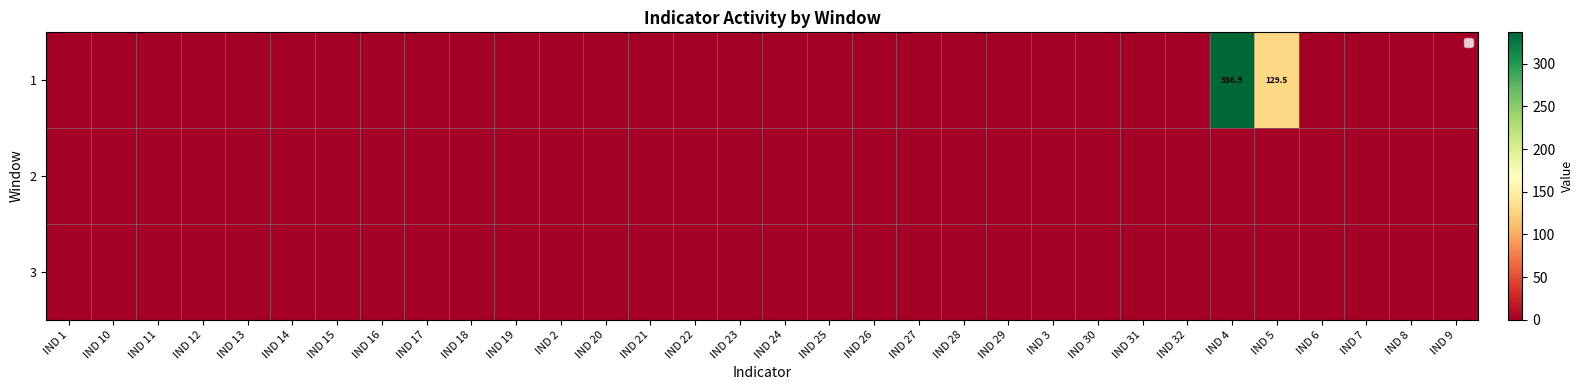

What is the greatest value displayed?

336.9